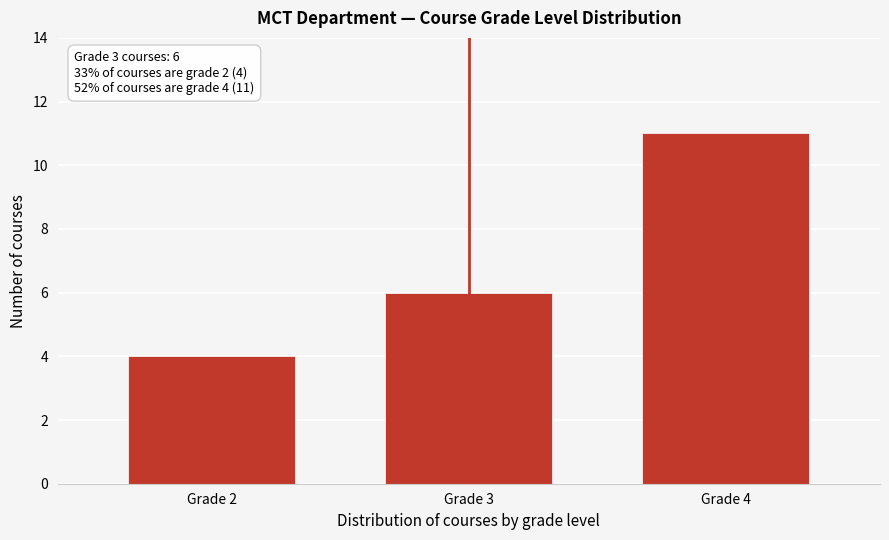

Reading left to right, extract all data points from this chart.

4	6	11